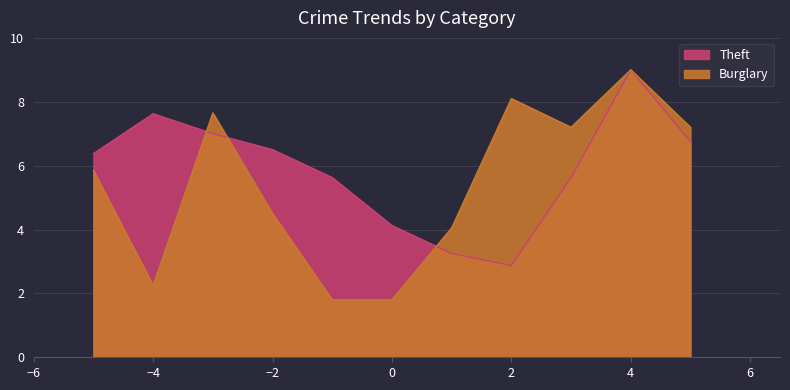

How many interior local valleys (lower than both neighbors) does the data have?

1